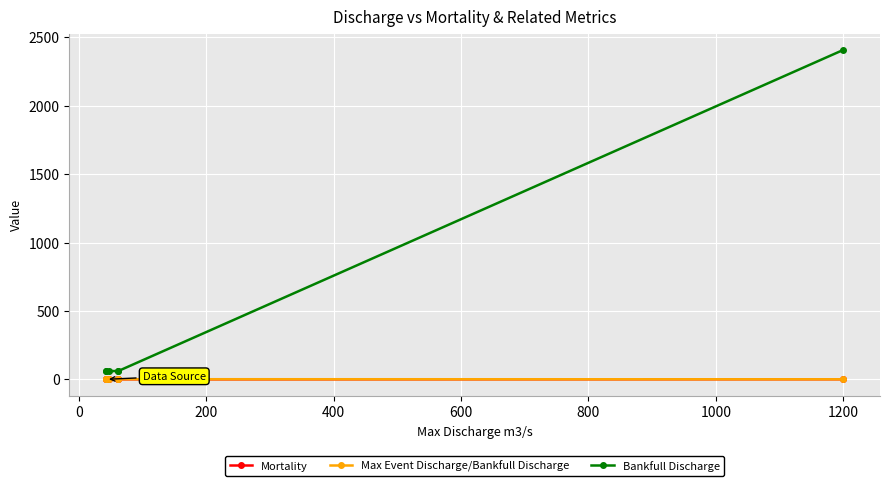

What value does the Bankfull Discharge series have at 600?

60.6